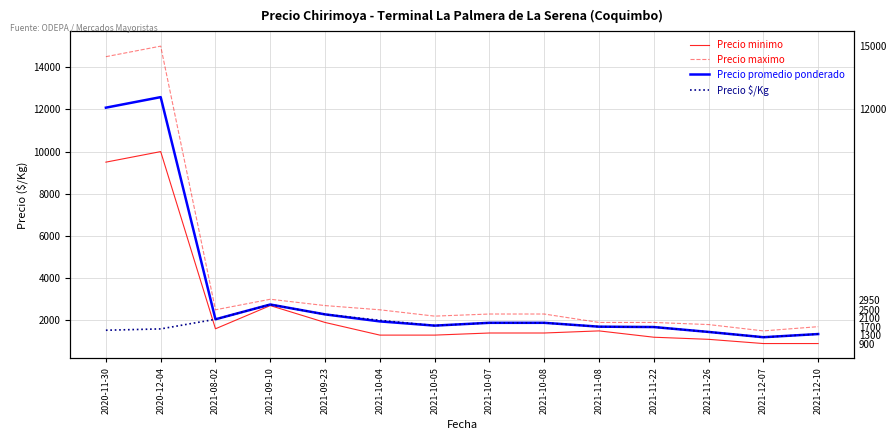

Rank the series by their maximum value, from lowest to highest.

Precio $/Kg, Precio minimo, Precio promedio ponderado, Precio maximo